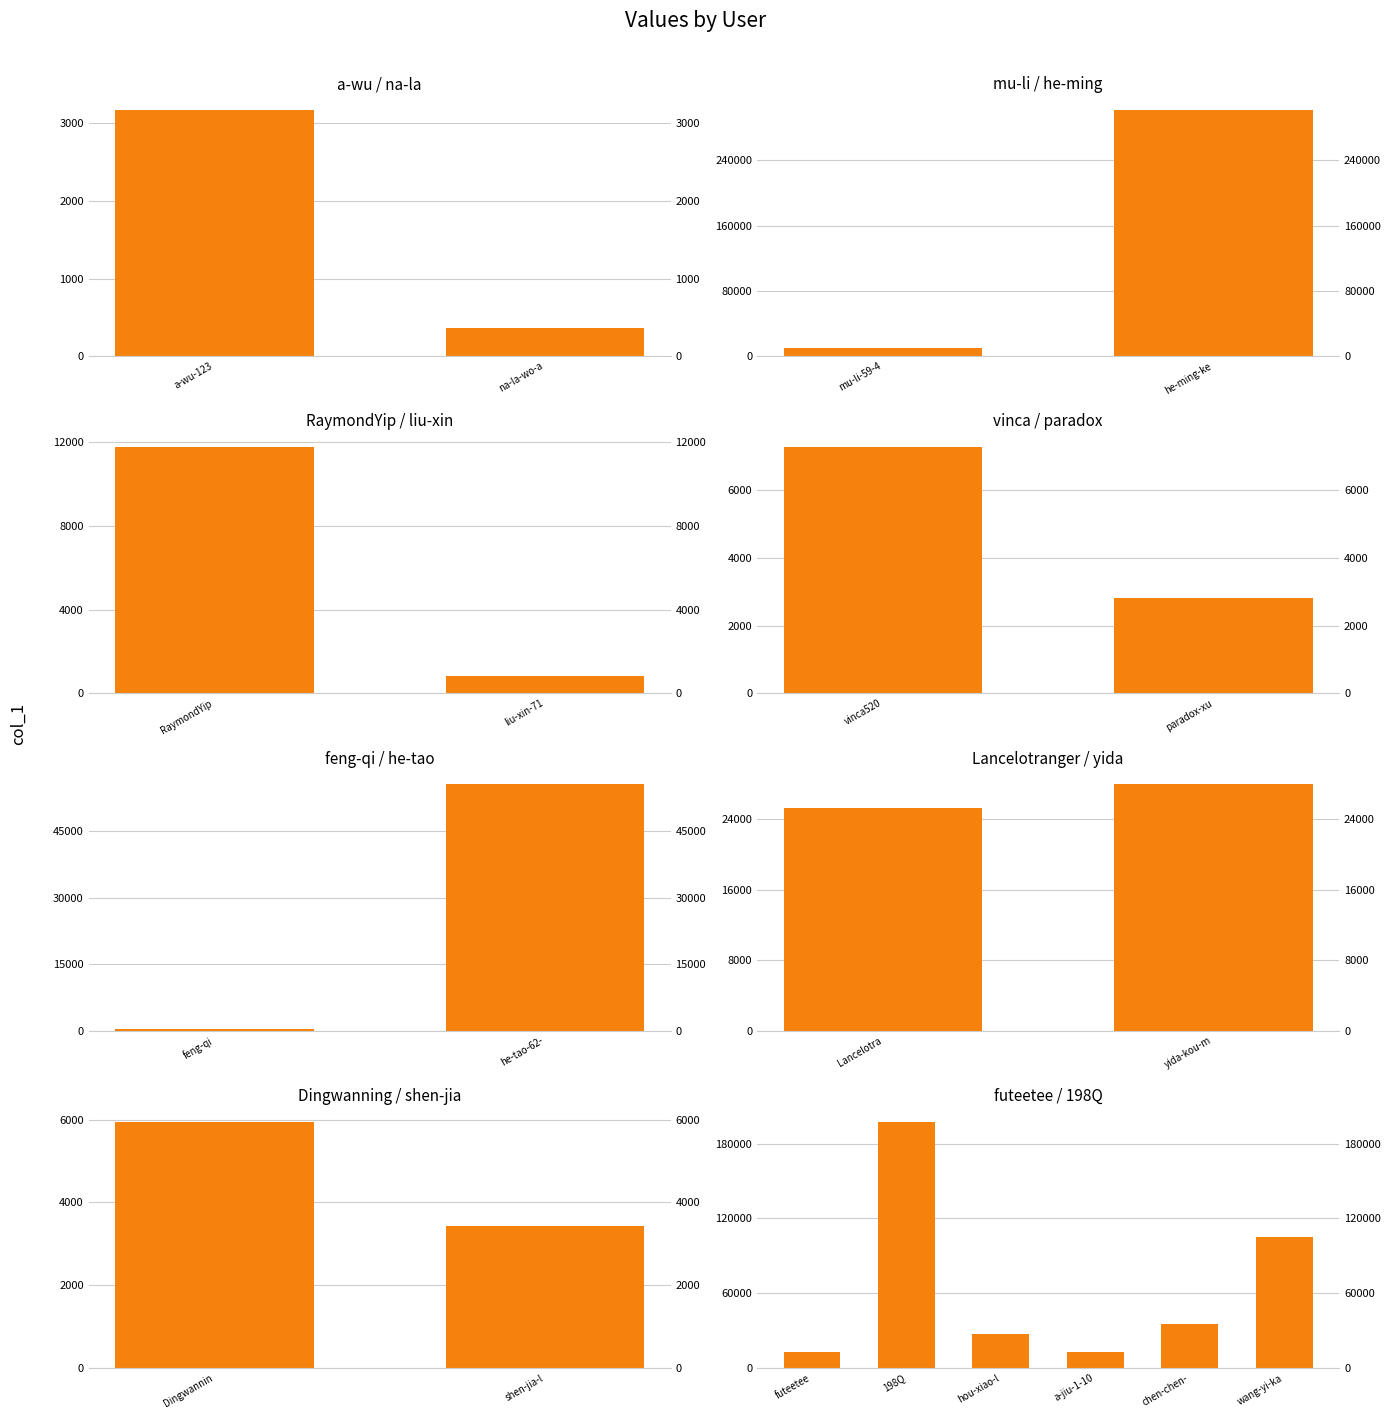

Is it true that the value at futeetee is 19382?

False